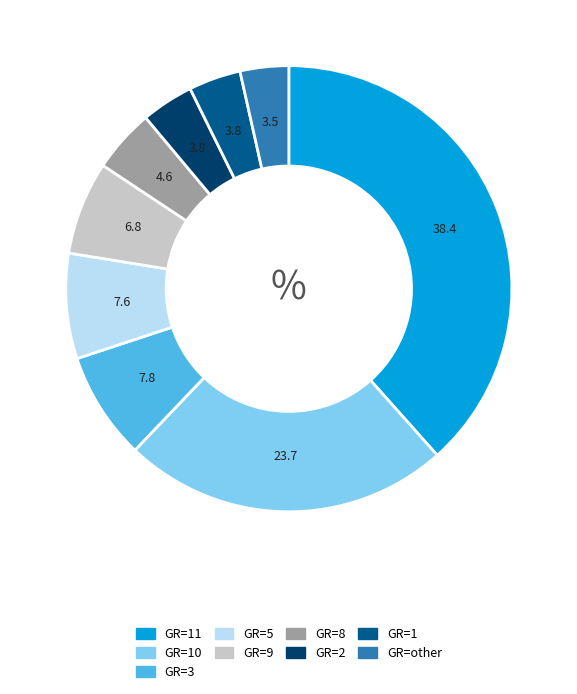

Is there a majority slice in this chart?

No